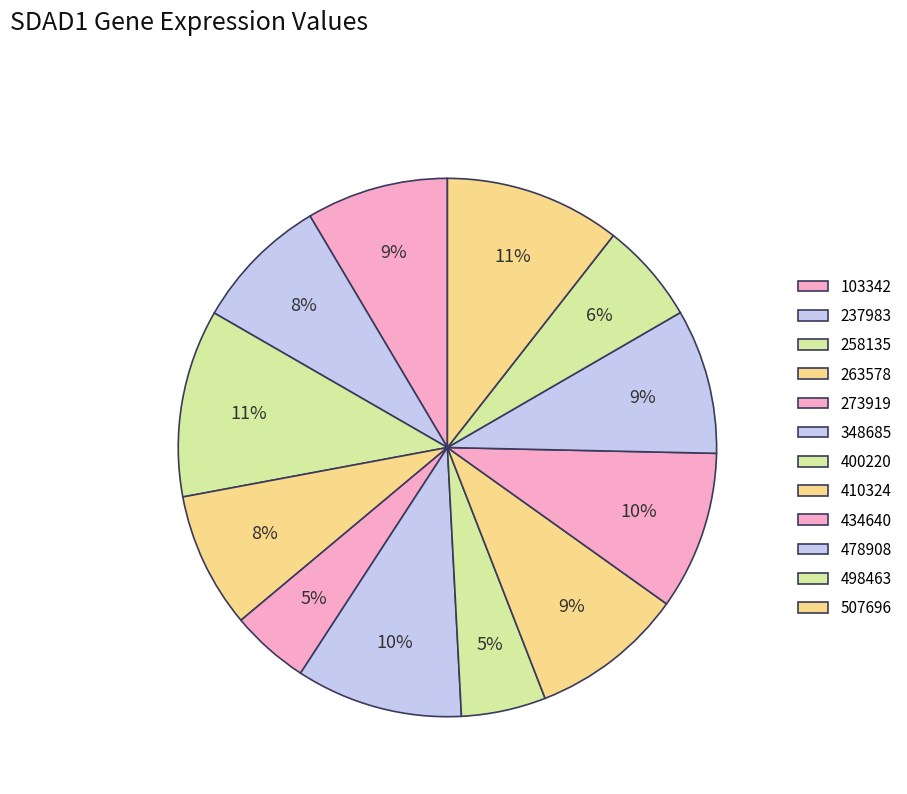

What percentage is the 434640 slice, to the nearest percent?

10%